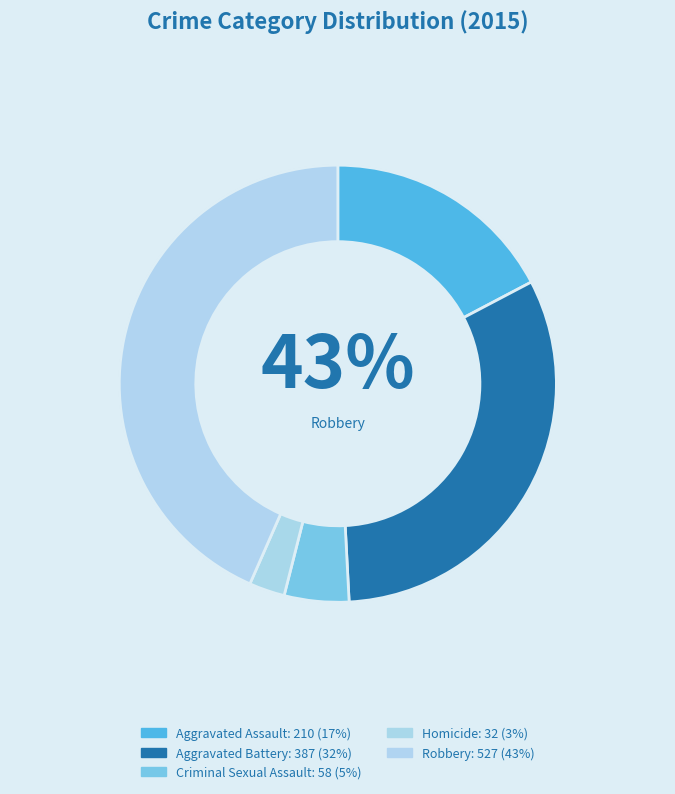

Is it true that Aggravated Battery is 40% of the pie?

False